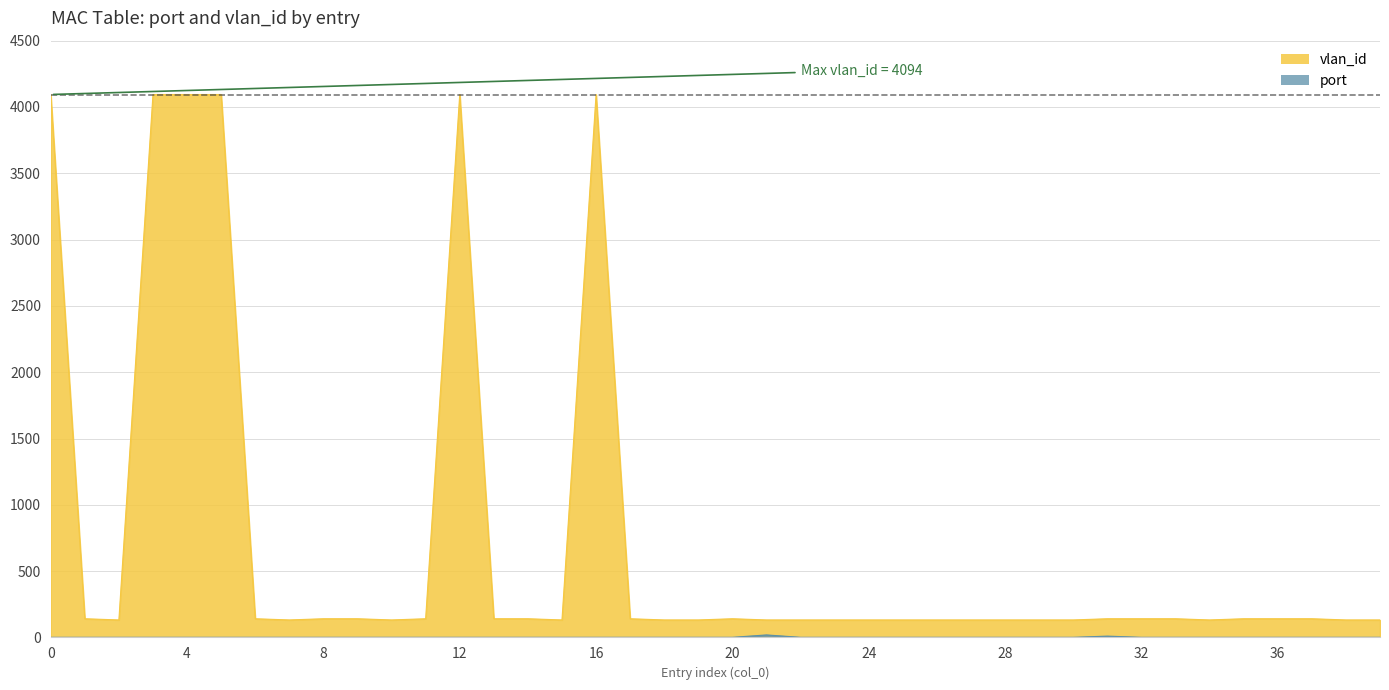

At which category does vlan_id reach its first local valley?

2